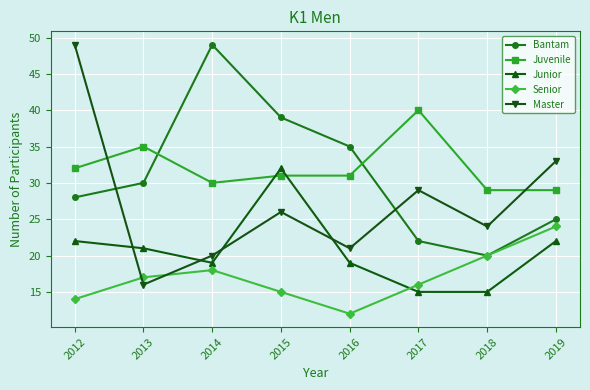

True or false: Master has a value of 24 at 2018.

True